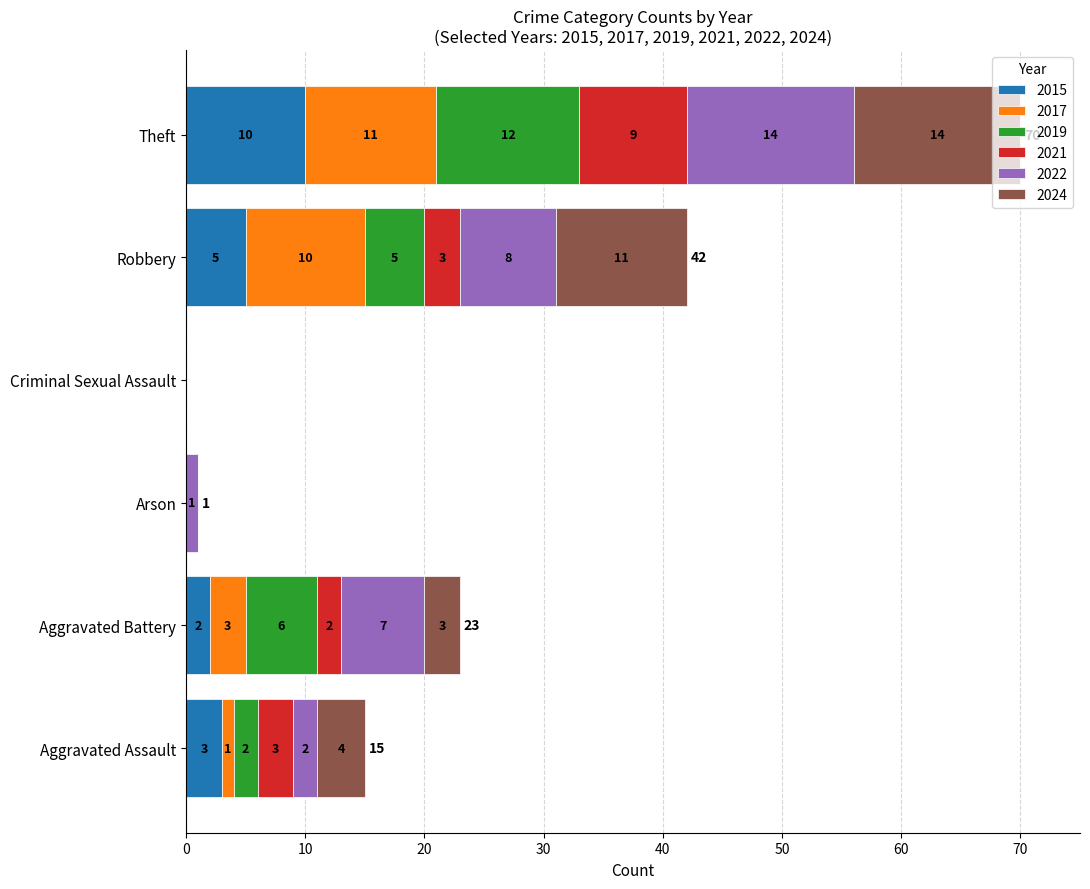

How many positive values does the 2015 series have?

4